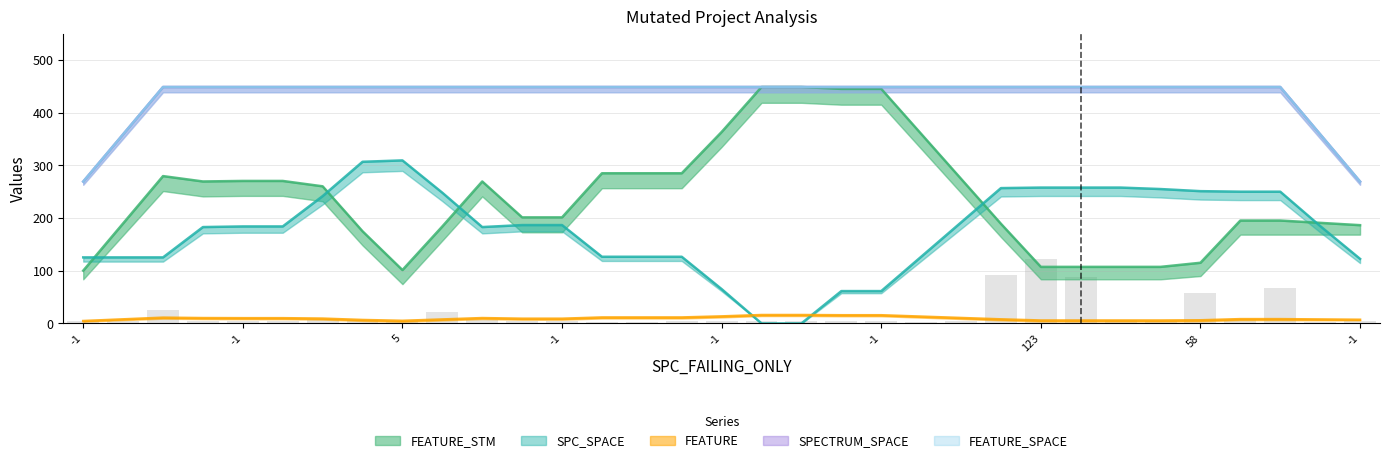

What value does the FEATURE_SPACE series have at 9?

449